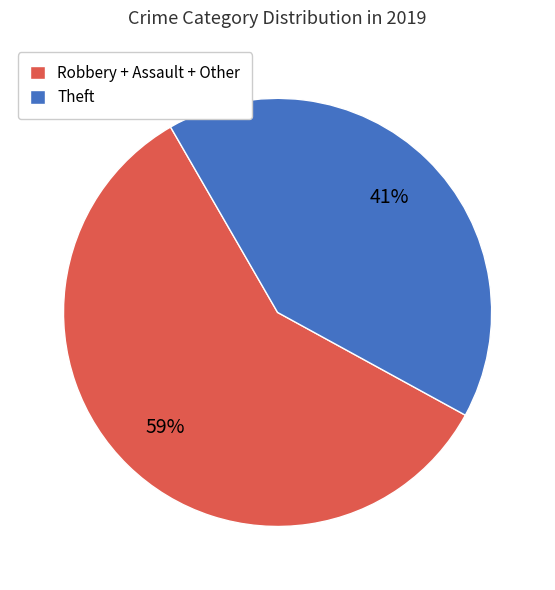

To the nearest percent, what is the average slice percentage?

50%